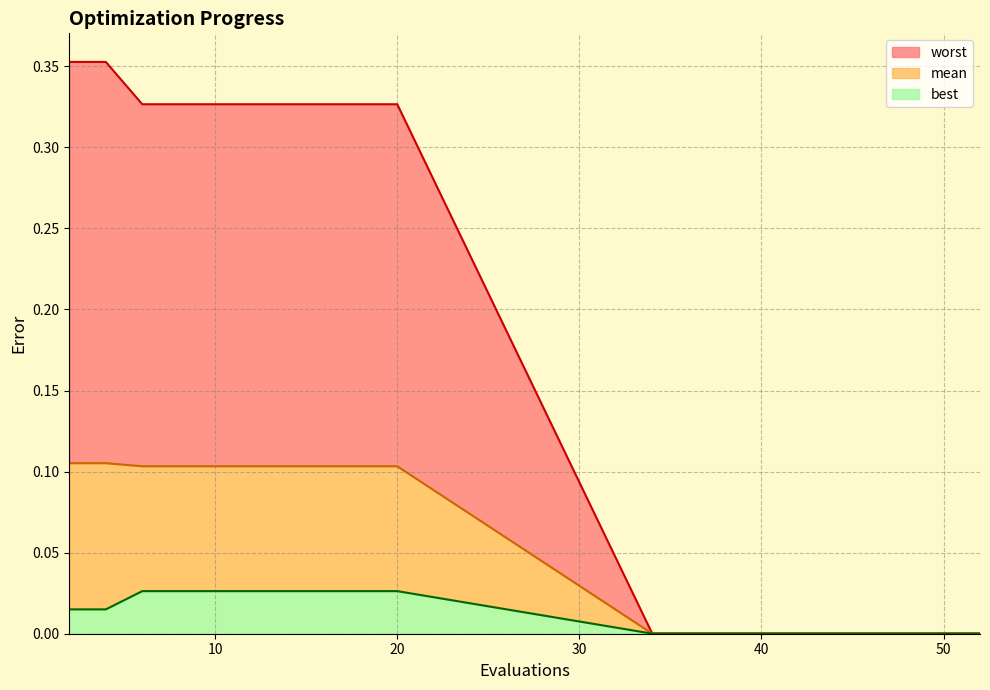

Reading left to right, extract all data points from this chart.

mean: 0.1	0.1	0.1	0.1	0.1	0.1	0.1	0.1	0.1	0.1	0.0	0.0	0.0	0.0	0.0	0.0	0.0	0.0	0.0	0.0
best: 0.0	0.0	0.0	0.0	0.0	0.0	0.0	0.0	0.0	0.0	0.0	0.0	0.0	0.0	0.0	0.0	0.0	0.0	0.0	0.0
worst: 0.4	0.4	0.3	0.3	0.3	0.3	0.3	0.3	0.3	0.3	0.0	0.0	0.0	0.0	0.0	0.0	0.0	0.0	0.0	0.0